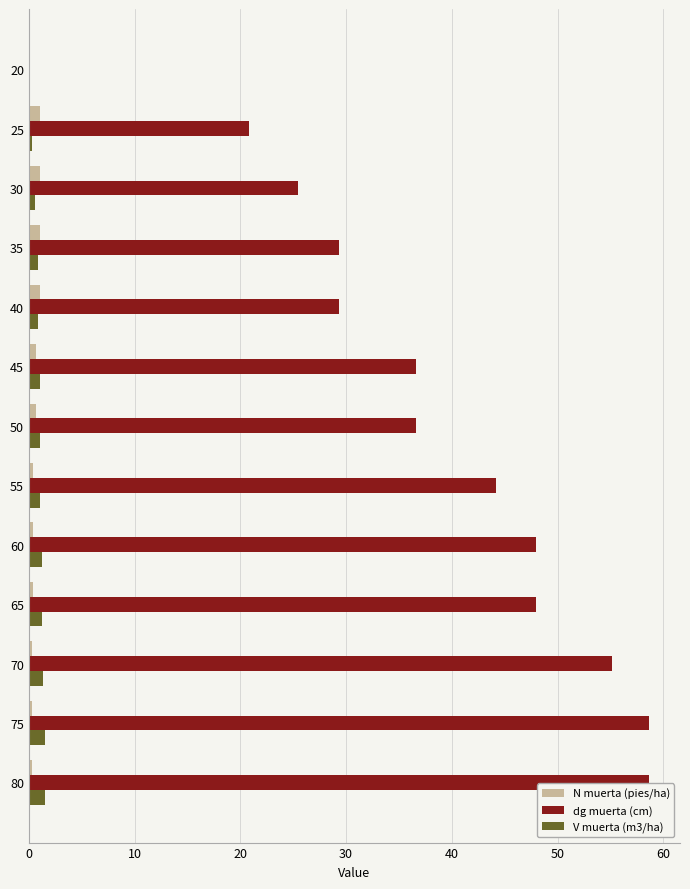

Which series has the largest total across all categories?

dg muerta (cm)